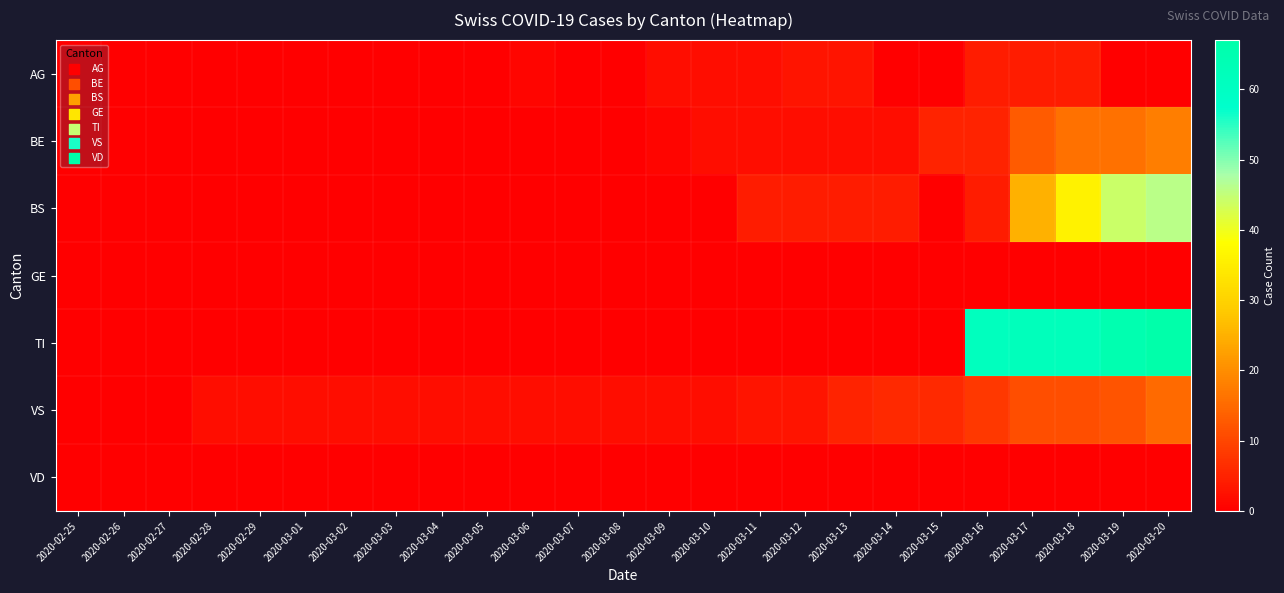

Reading right to left, list all the values displayed in this chart.

AG: 2020-03-20=0	2020-03-19=0	2020-03-18=4	2020-03-17=4	2020-03-16=4	2020-03-15=0	2020-03-14=0	2020-03-13=3	2020-03-12=3	2020-03-11=2	2020-03-10=2	2020-03-09=2	2020-03-08=0	2020-03-07=0	2020-03-06=1	2020-03-05=0	2020-03-04=0	2020-03-03=0	2020-03-02=0	2020-03-01=0	2020-02-29=0	2020-02-28=0	2020-02-27=0	2020-02-26=0	2020-02-25=0
BE: 2020-03-20=18	2020-03-19=16	2020-03-18=16	2020-03-17=13	2020-03-16=5	2020-03-15=5	2020-03-14=2	2020-03-13=2	2020-03-12=2	2020-03-11=2	2020-03-10=2	2020-03-09=1	2020-03-08=0	2020-03-07=0	2020-03-06=0	2020-03-05=0	2020-03-04=0	2020-03-03=0	2020-03-02=0	2020-03-01=0	2020-02-29=0	2020-02-28=0	2020-02-27=0	2020-02-26=0	2020-02-25=0
BS: 2020-03-20=46	2020-03-19=44	2020-03-18=36	2020-03-17=25	2020-03-16=4	2020-03-15=0	2020-03-14=4	2020-03-13=4	2020-03-12=4	2020-03-11=4	2020-03-10=0	2020-03-09=0	2020-03-08=0	2020-03-07=0	2020-03-06=0	2020-03-05=0	2020-03-04=0	2020-03-03=0	2020-03-02=0	2020-03-01=0	2020-02-29=0	2020-02-28=0	2020-02-27=0	2020-02-26=0	2020-02-25=0
GE: 2020-03-20=0	2020-03-19=0	2020-03-18=0	2020-03-17=0	2020-03-16=0	2020-03-15=0	2020-03-14=0	2020-03-13=0	2020-03-12=0	2020-03-11=0	2020-03-10=0	2020-03-09=0	2020-03-08=0	2020-03-07=0	2020-03-06=0	2020-03-05=0	2020-03-04=0	2020-03-03=0	2020-03-02=0	2020-03-01=0	2020-02-29=0	2020-02-28=0	2020-02-27=0	2020-02-26=0	2020-02-25=0
TI: 2020-03-20=67	2020-03-19=65	2020-03-18=62	2020-03-17=62	2020-03-16=61	2020-03-15=0	2020-03-14=0	2020-03-13=0	2020-03-12=0	2020-03-11=0	2020-03-10=0	2020-03-09=0	2020-03-08=0	2020-03-07=0	2020-03-06=0	2020-03-05=0	2020-03-04=0	2020-03-03=0	2020-03-02=0	2020-03-01=0	2020-02-29=0	2020-02-28=0	2020-02-27=0	2020-02-26=0	2020-02-25=0
VS: 2020-03-20=15	2020-03-19=12	2020-03-18=11	2020-03-17=11	2020-03-16=8	2020-03-15=6	2020-03-14=6	2020-03-13=5	2020-03-12=3	2020-03-11=3	2020-03-10=2	2020-03-09=2	2020-03-08=2	2020-03-07=2	2020-03-06=2	2020-03-05=2	2020-03-04=2	2020-03-03=2	2020-03-02=2	2020-03-01=2	2020-02-29=2	2020-02-28=2	2020-02-27=0	2020-02-26=0	2020-02-25=0
VD: 2020-03-20=0	2020-03-19=0	2020-03-18=0	2020-03-17=0	2020-03-16=0	2020-03-15=0	2020-03-14=0	2020-03-13=0	2020-03-12=0	2020-03-11=0	2020-03-10=0	2020-03-09=0	2020-03-08=0	2020-03-07=0	2020-03-06=0	2020-03-05=0	2020-03-04=0	2020-03-03=0	2020-03-02=0	2020-03-01=0	2020-02-29=0	2020-02-28=0	2020-02-27=0	2020-02-26=0	2020-02-25=0